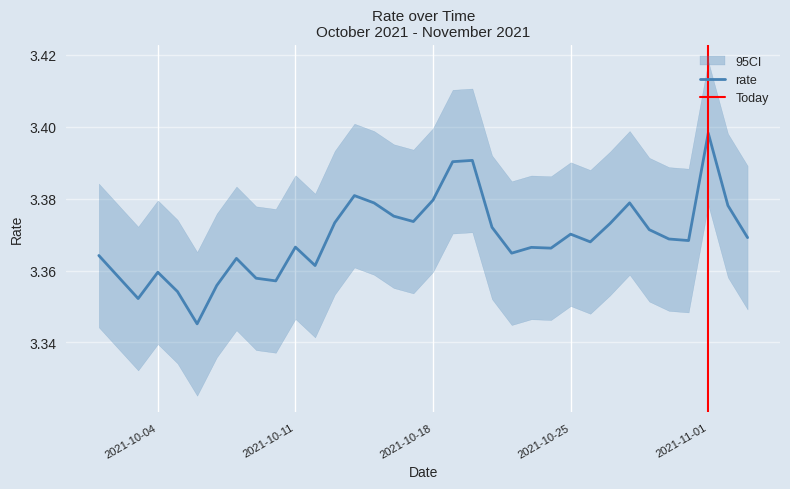

How many categories are shown in the chart?

34